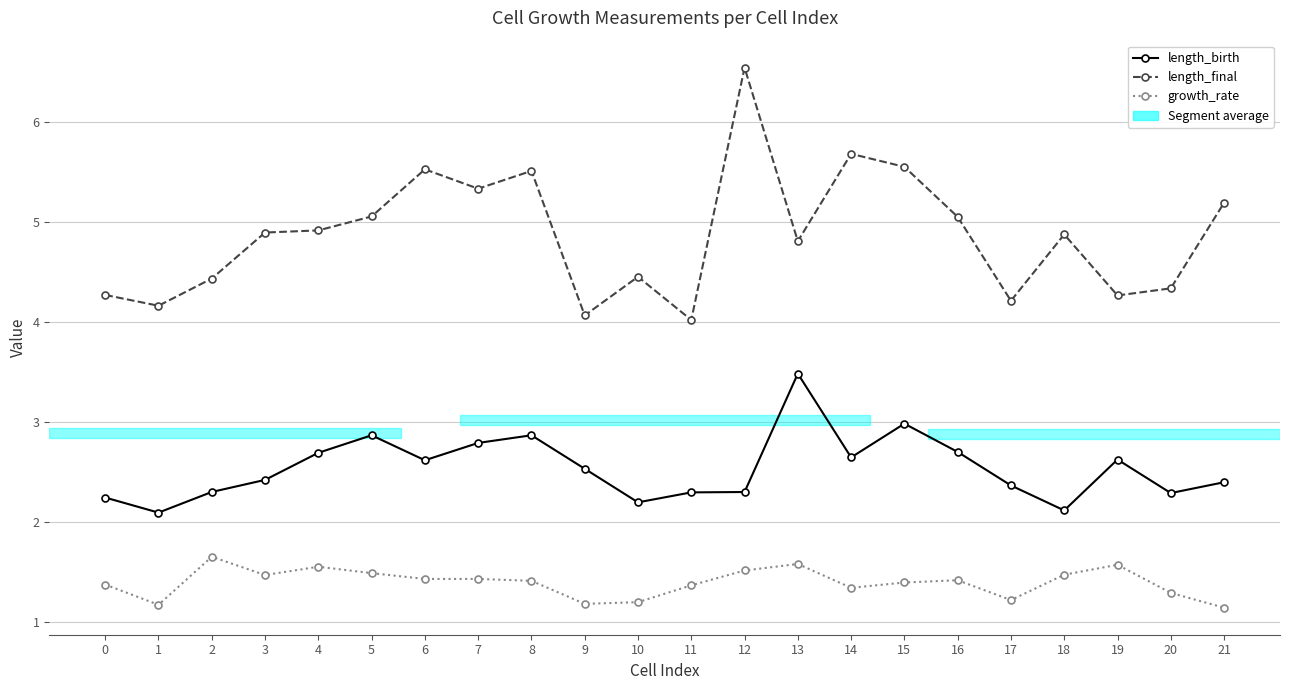

True or false: length_final and growth_rate cross at least once.

False